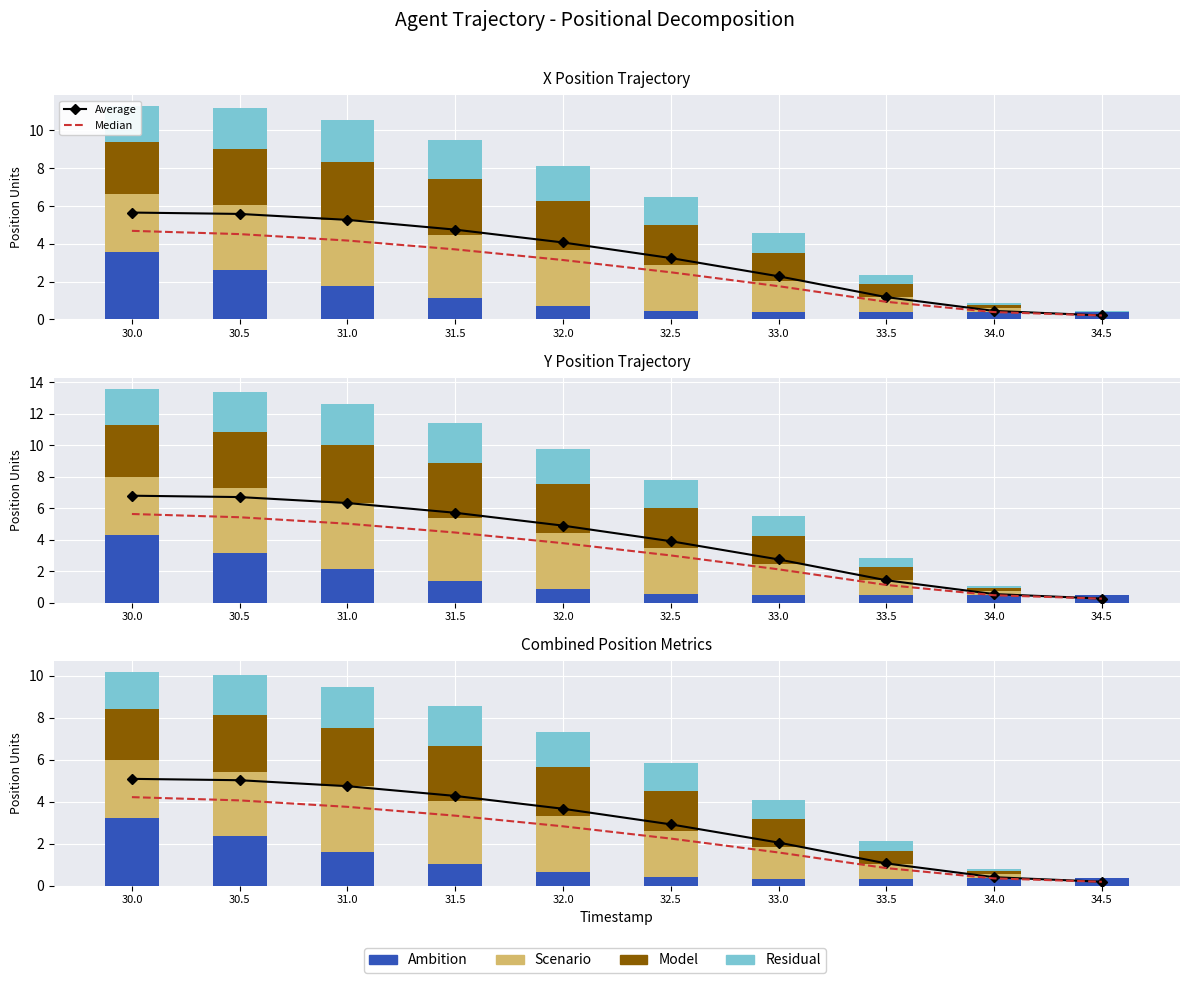

How many values in the Residual series are below 1?

4